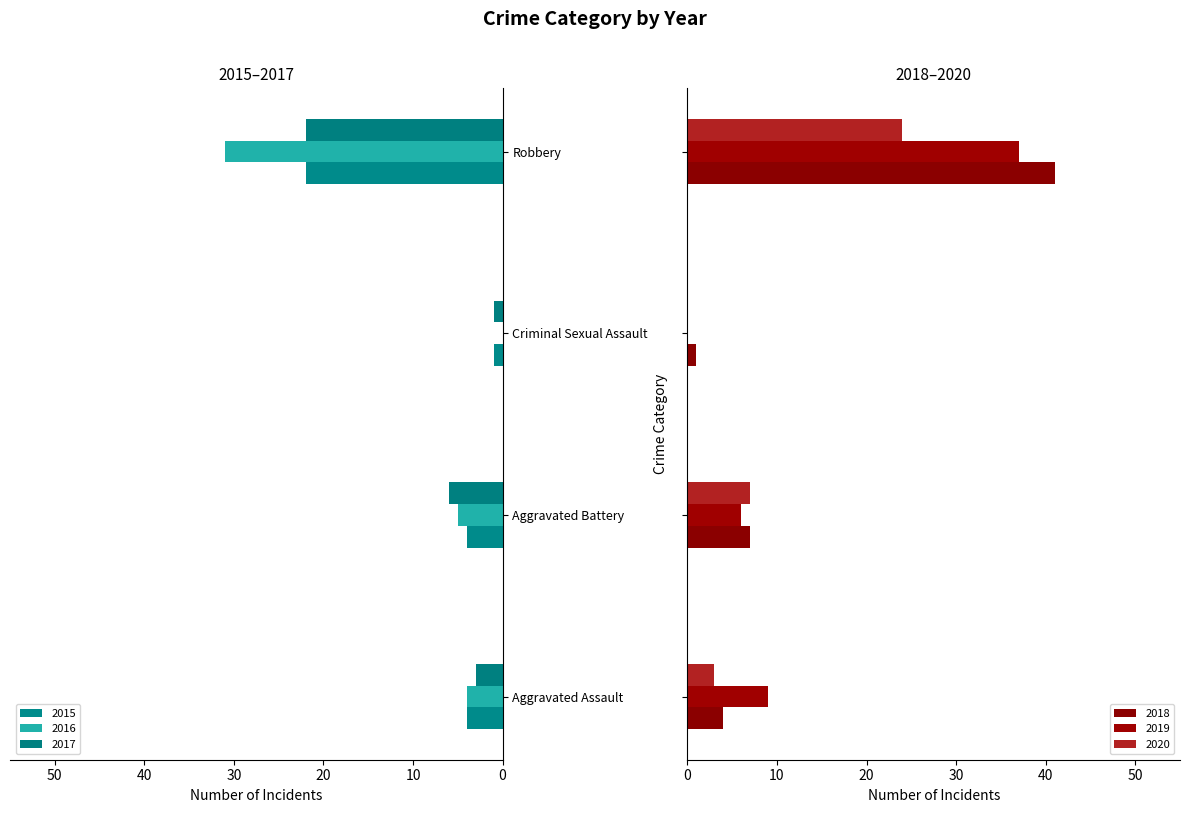

How many categories are shown in the chart?

4